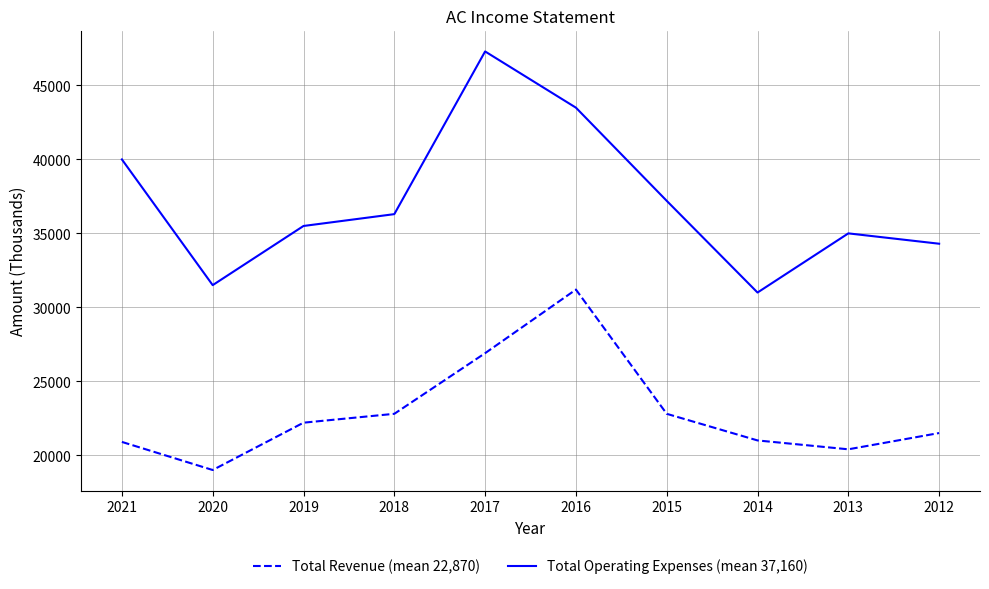

What is the maximum value for Total Revenue (mean 22,870)?

31200